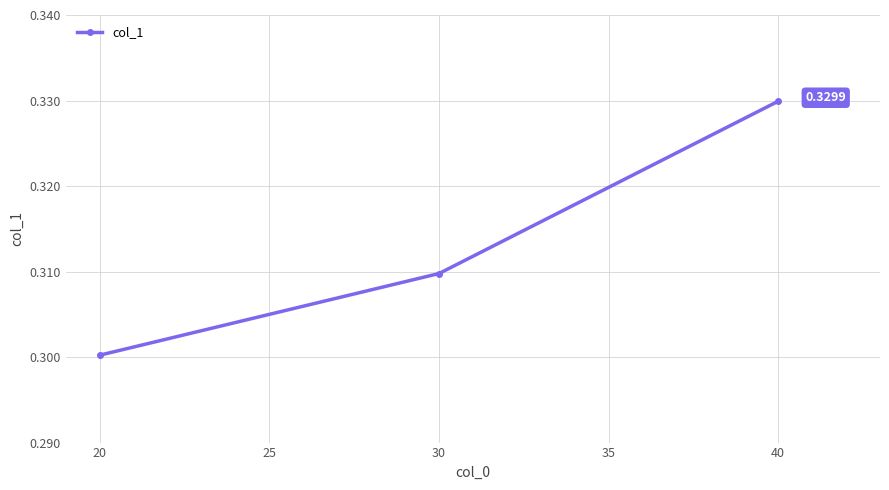

Between 20 and 30, which is larger?

30